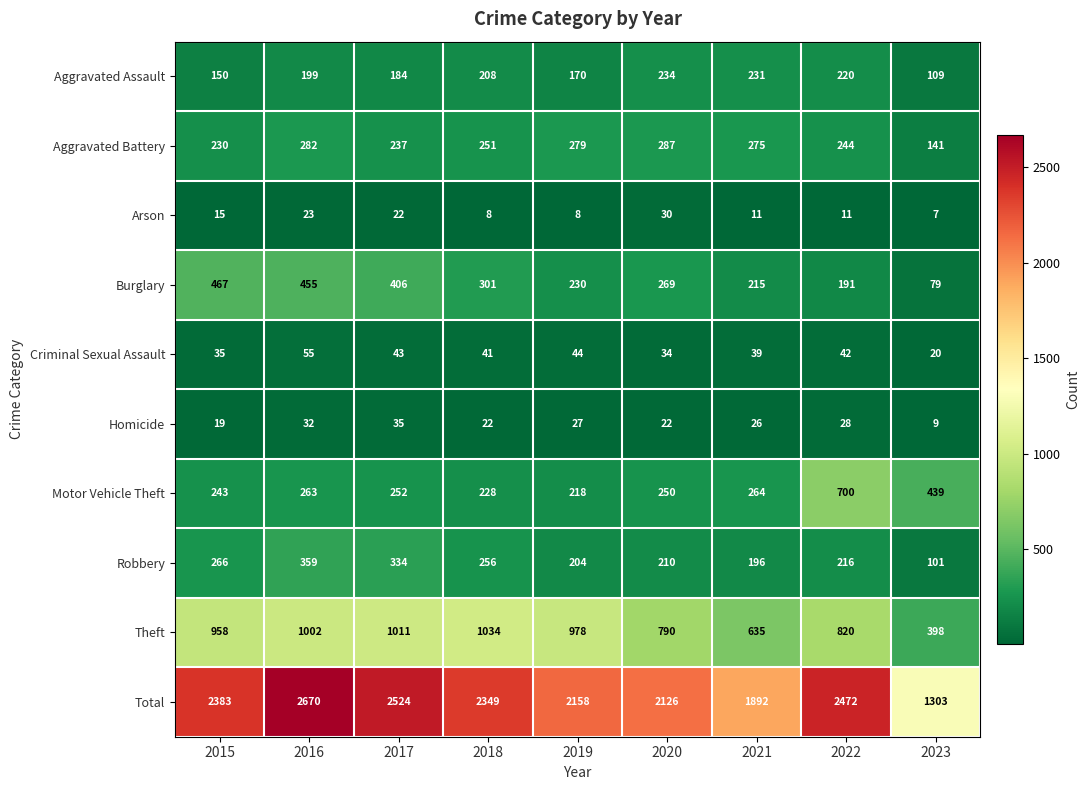

How many data points in Aggravated Assault are less than 199?

4